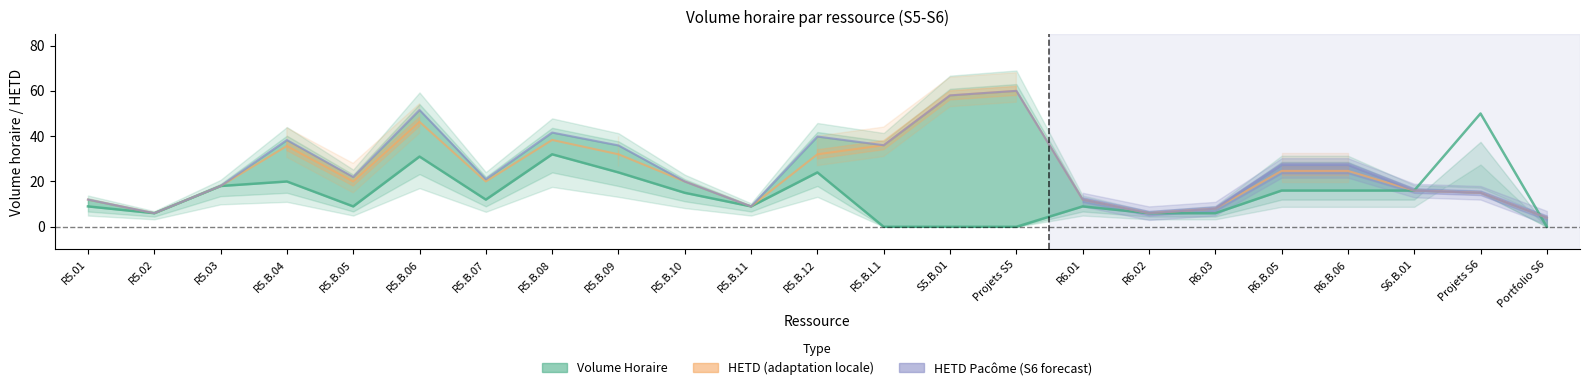

After their last crossing, which series has the higher values: HETD Pacôme or Volume Horaire?

HETD Pacôme